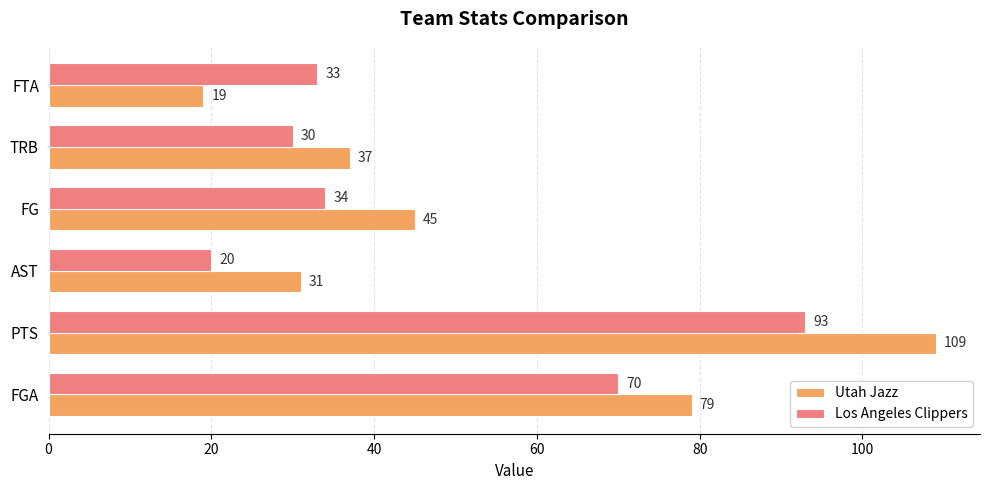

What is the difference between the second highest and second lowest values in the Los Angeles Clippers series?

40